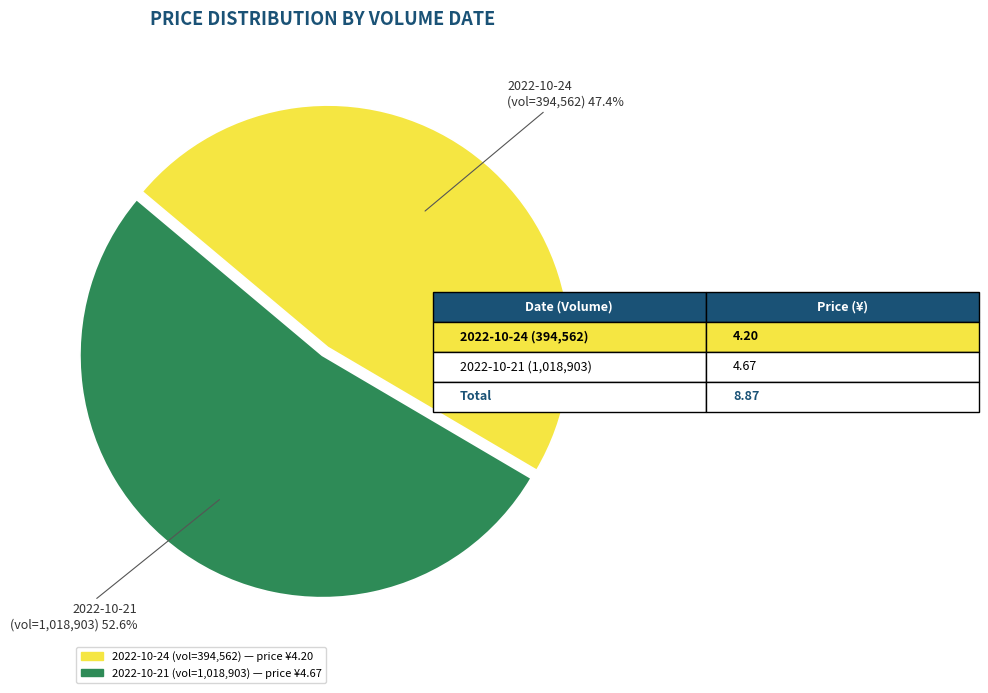

How many slices are in this pie chart?

2